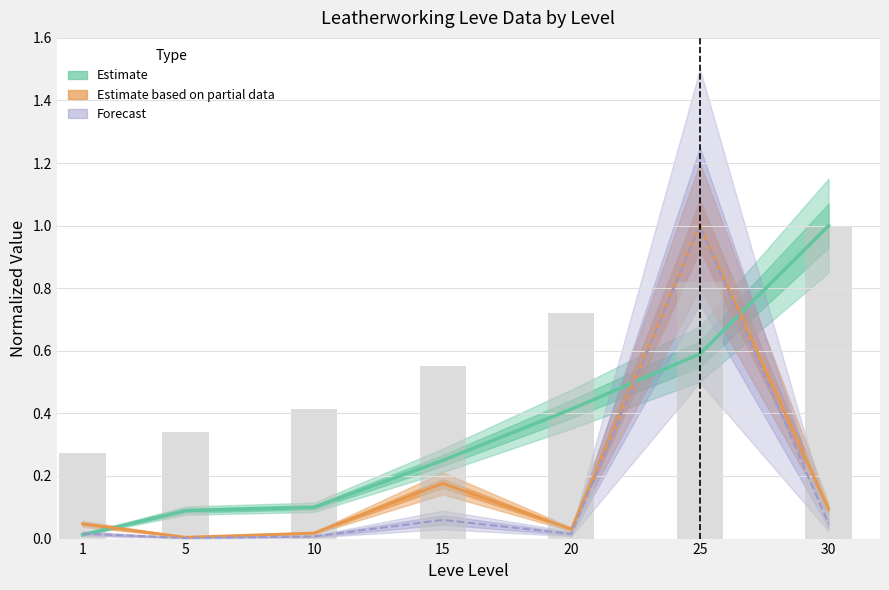

Are the bars horizontal?

No